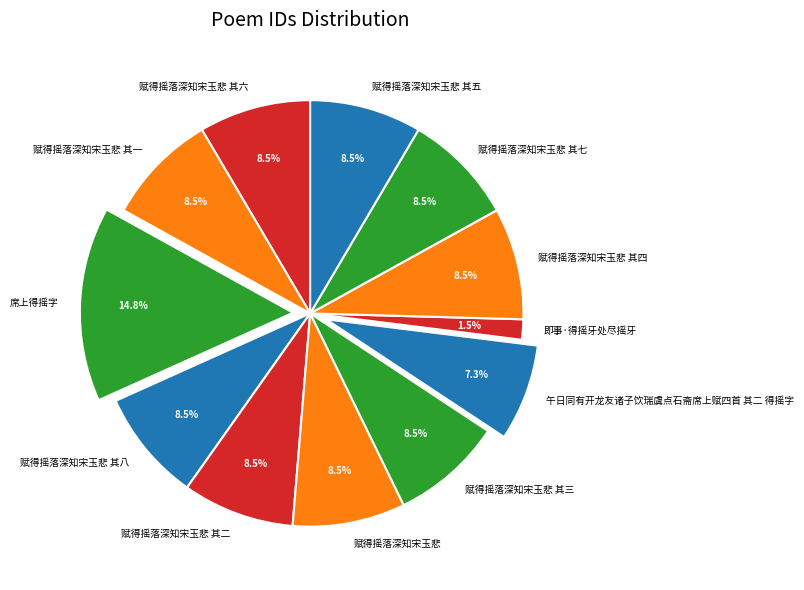

Is 即事·得摇牙处尽摇牙 the majority of the pie?

No